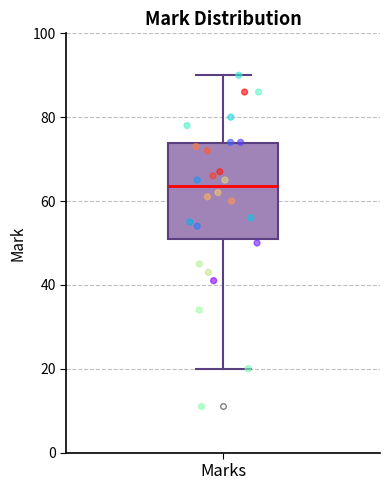

Transcribe this box plot: give where the median line is, the range the box spans, and where the two whiskers end, as read against the y-axis. The values are not printed on the chart, so give them approximately, as read against the axis.

median 64, box 52 to 74, whiskers 20 to 90